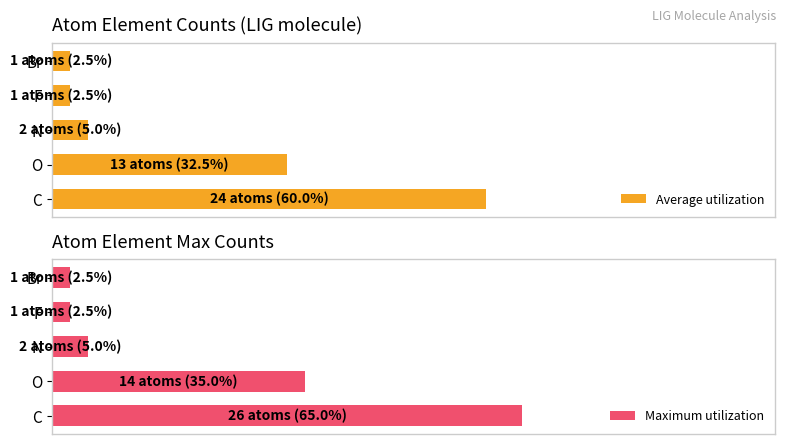

Read the Average utilization value at Br.

2.5